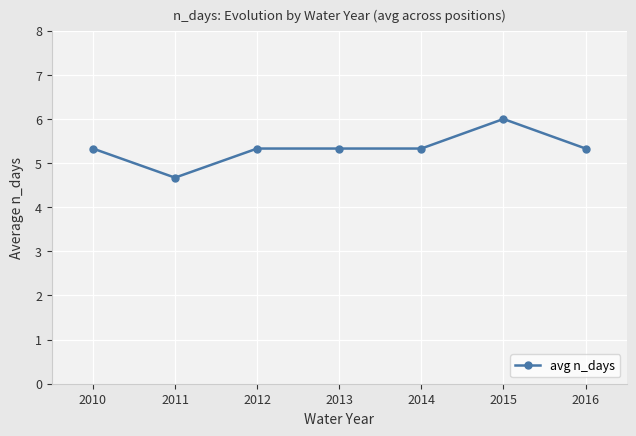

Which label corresponds to the largest value in the chart?

2015